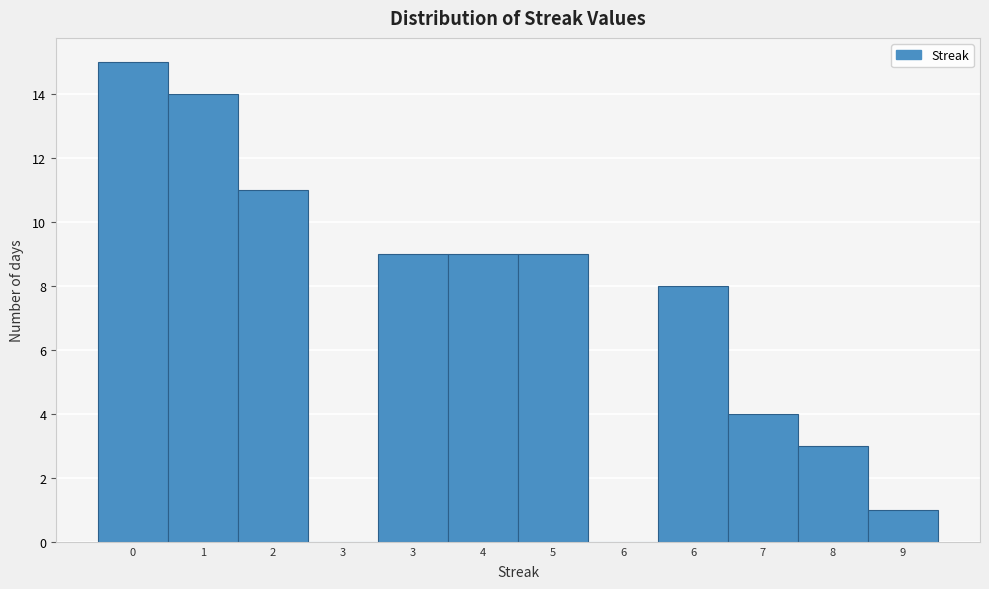

Are the bars horizontal?

No